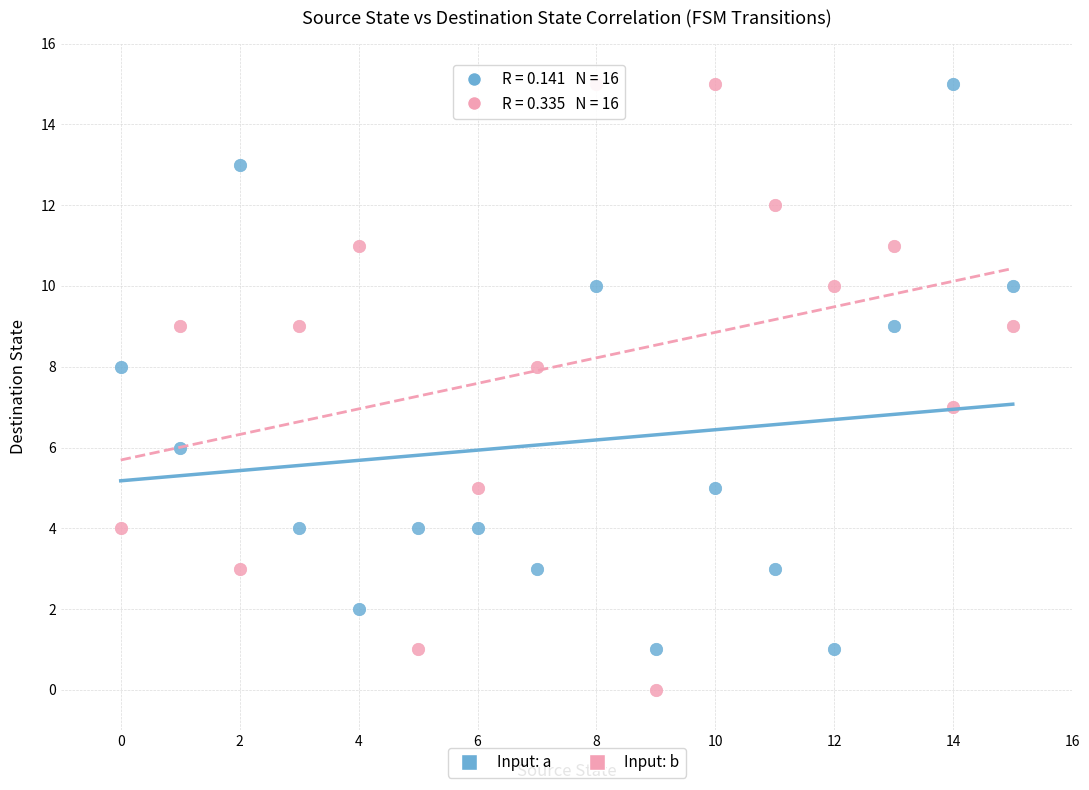

Across all data points, what is the range of Y values (max minus min)?

15